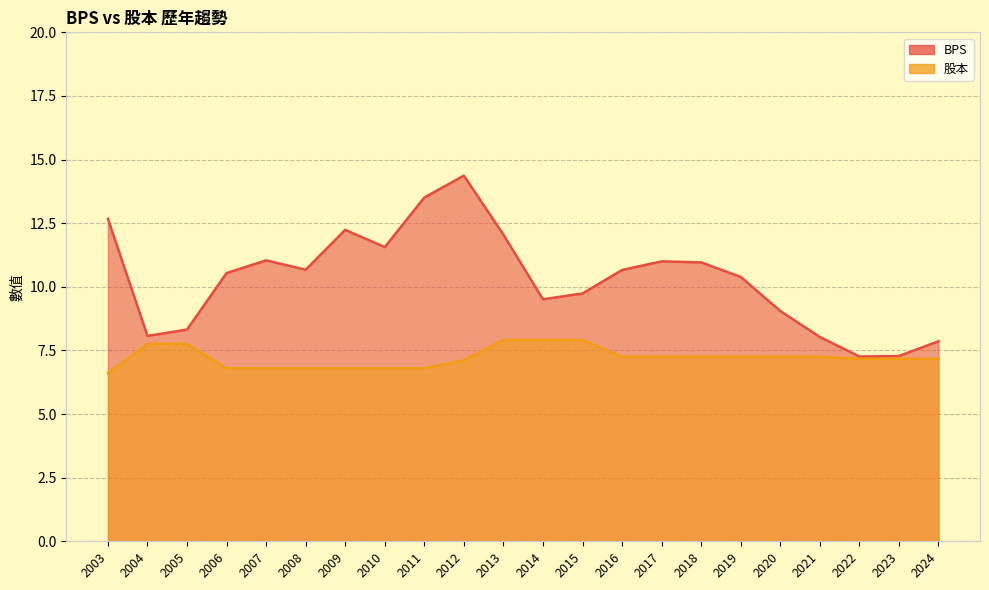

Between 2009 and 2022, which series saw the biggest shift?

BPS